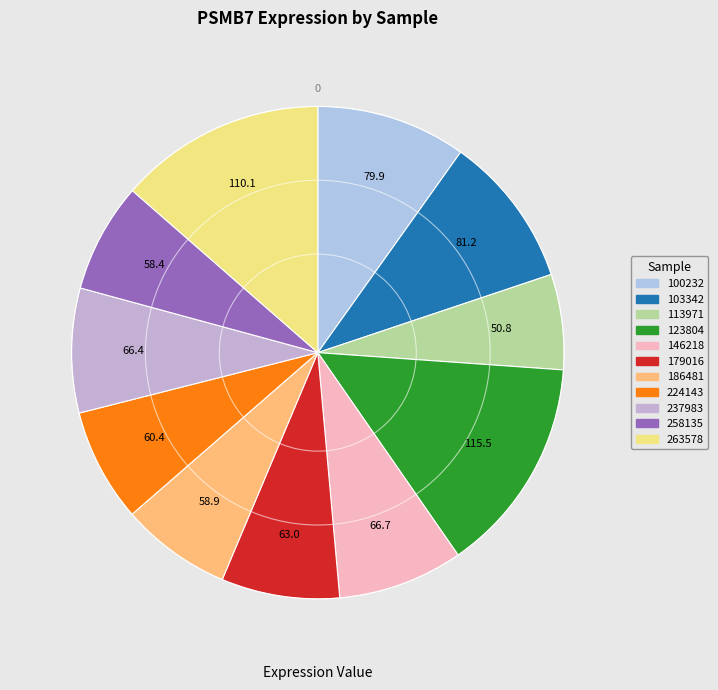

Combined, what portion of the pie is 179016 and 263578?

21.3%